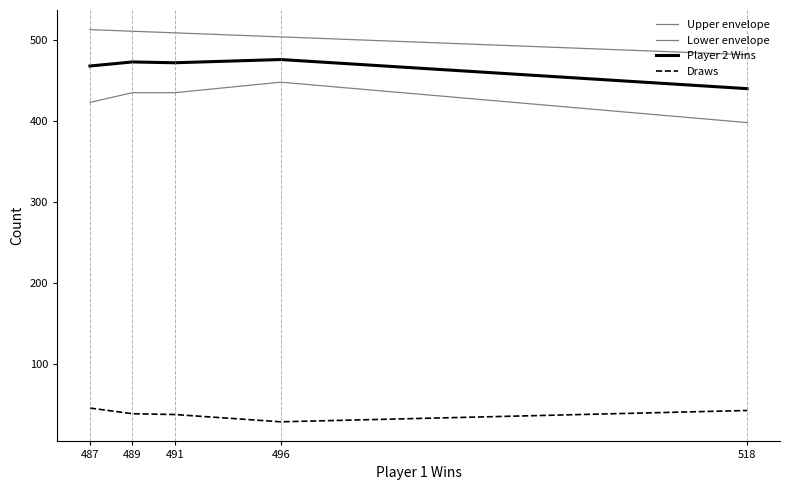

How many lines are shown in the chart?

4